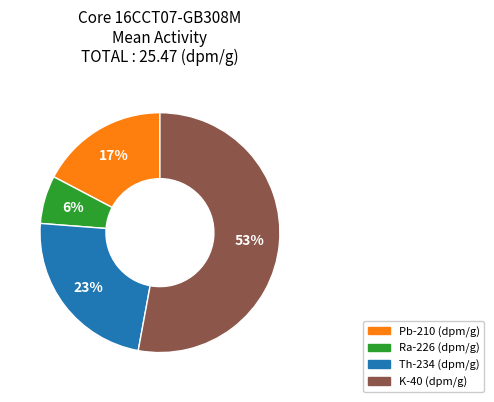

To the nearest percent, what is the average slice percentage?

25%